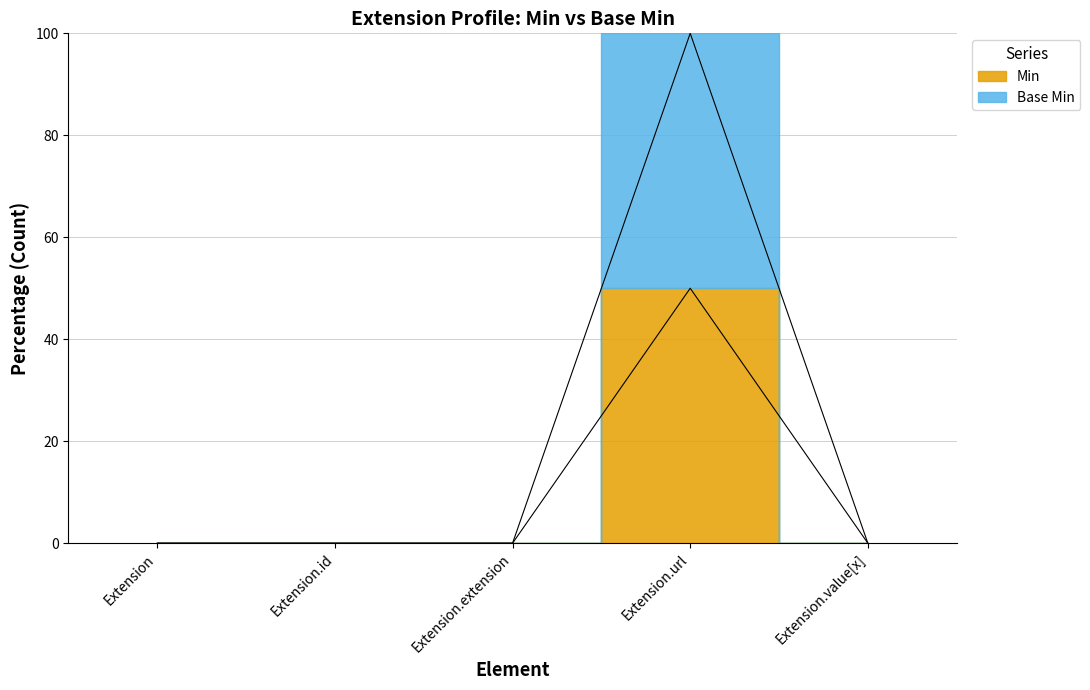

The Min series shows 18 at Extension. True or false?

False